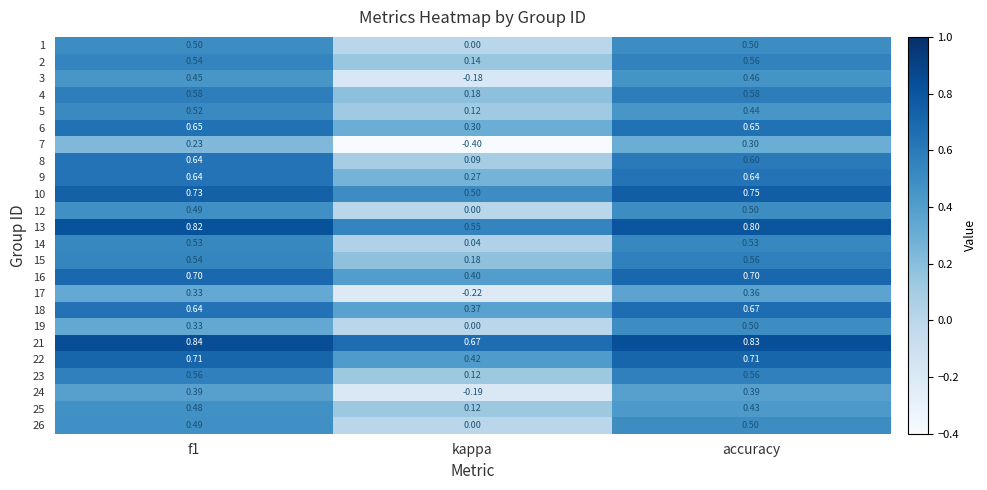

Where is 16 nearest to the value 0?

kappa